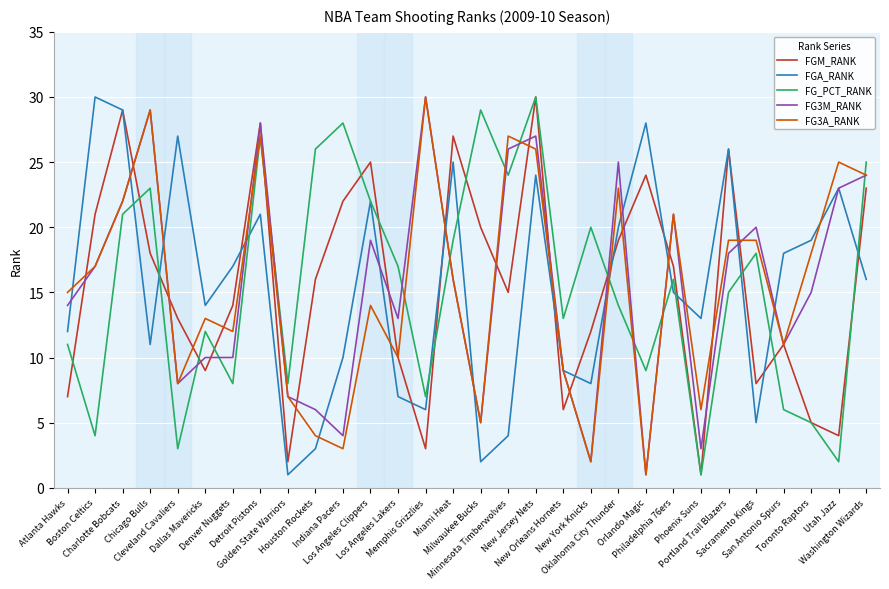

Reading left to right, transcribe all the data shown in this chart.

FGM_RANK: 7	21	29	18	13	9	14	28	2	16	22	25	10	3	27	20	15	30	6	12	19	24	17	1	26	8	11	5	4	23
FGA_RANK: 12	30	29	11	27	14	17	21	1	3	10	22	7	6	25	2	4	24	9	8	20	28	15	13	26	5	18	19	23	16
FG_PCT_RANK: 11	4	21	23	3	12	8	27	8	26	28	22	17	7	19	29	24	30	13	20	14	9	16	1	15	18	6	5	2	25
FG3M_RANK: 14	17	22	29	8	10	10	28	7	6	4	19	13	30	16	5	26	27	9	2	25	1	21	3	18	20	11	15	23	24
FG3A_RANK: 15	17	22	29	8	13	12	27	7	4	3	14	10	30	16	5	27	26	9	2	23	1	21	6	19	19	11	18	25	24